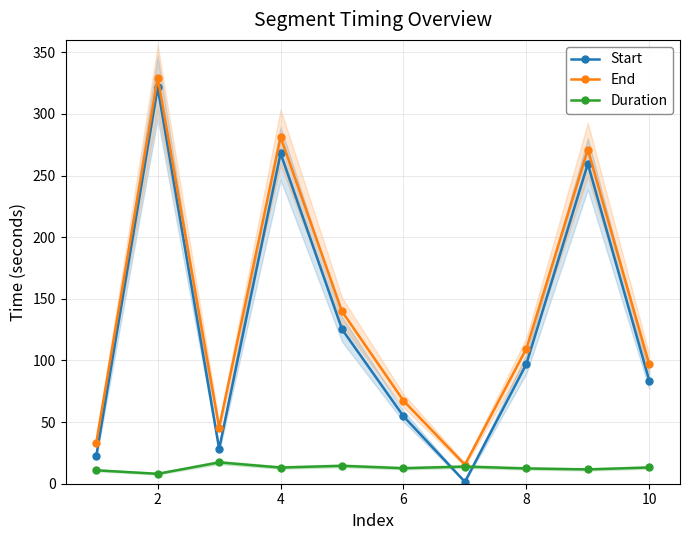

Count the number of data series in this chart.

3